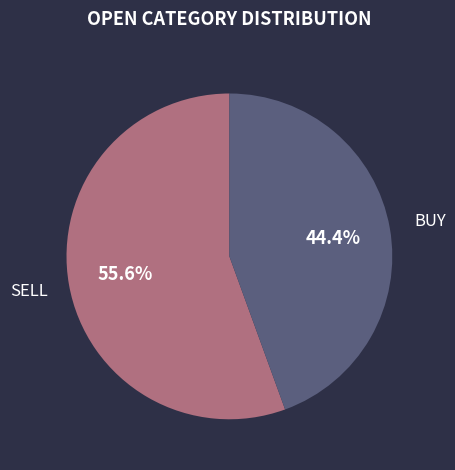

To the nearest percent, what portion does SELL represent?

56%